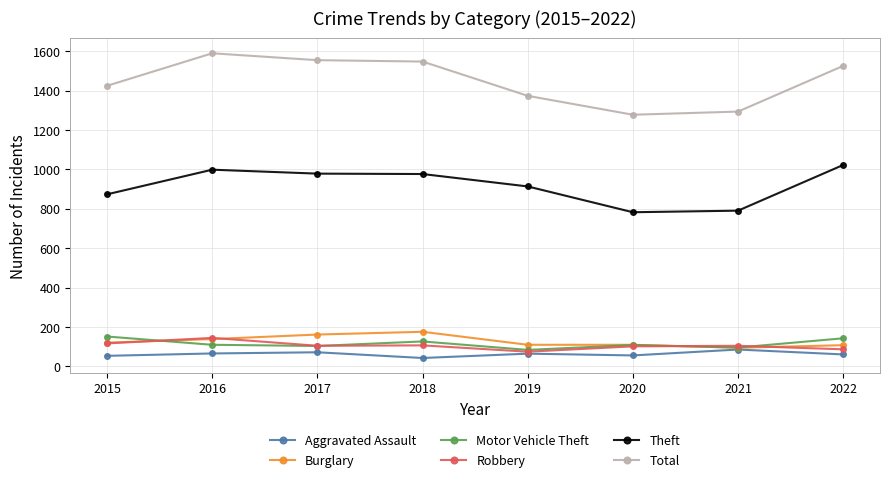

What is the value of the Motor Vehicle Theft point at the 3rd from the left?

104